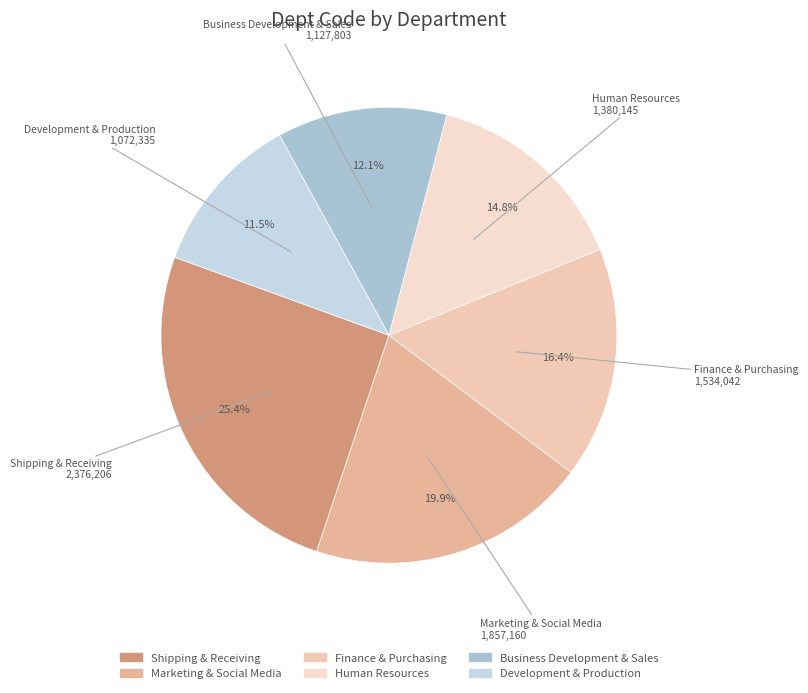

To the nearest percent, what is the difference between the largest and smallest slice percentages?

14%